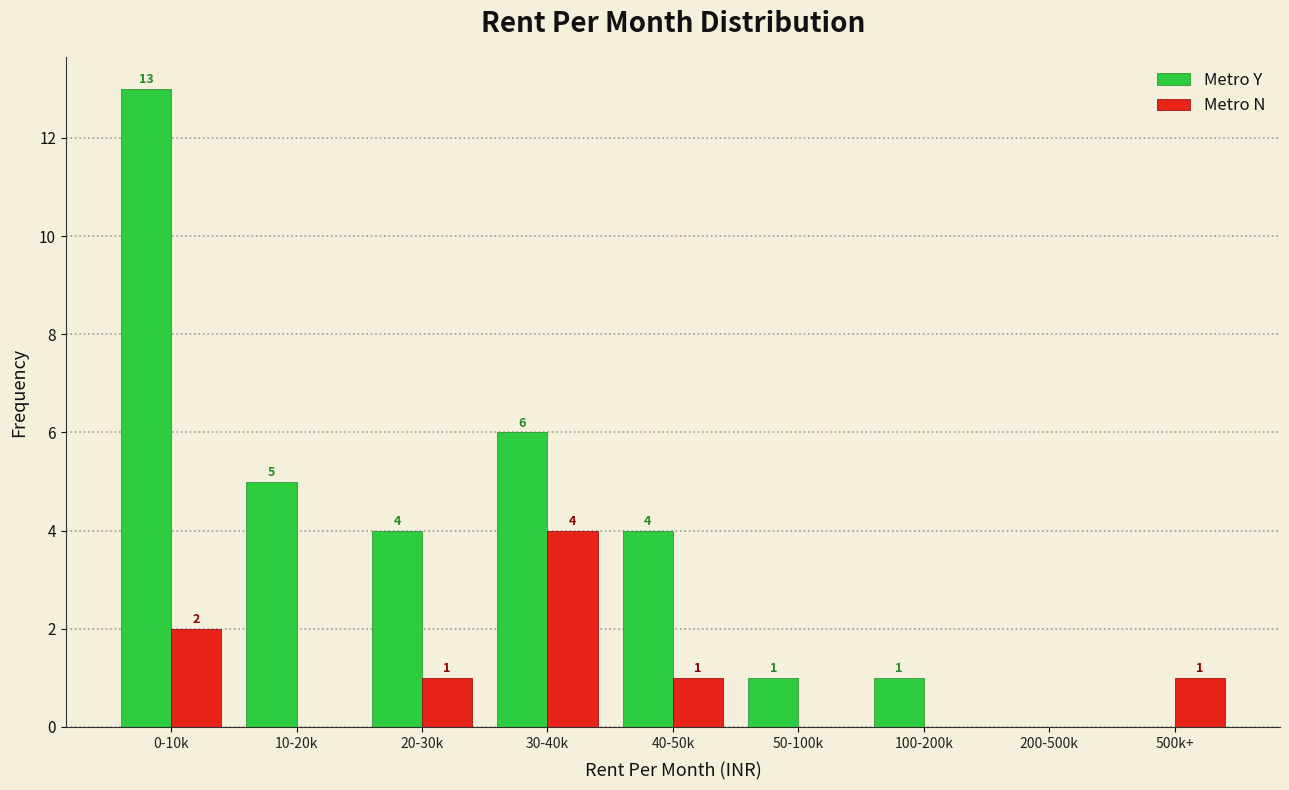

Reading right to left, list all the values displayed in this chart.

Metro Y: 500k+=0	200-500k=0	100-200k=1	50-100k=1	40-50k=4	30-40k=6	20-30k=4	10-20k=5	0-10k=13
Metro N: 500k+=1	200-500k=0	100-200k=0	50-100k=0	40-50k=1	30-40k=4	20-30k=1	10-20k=0	0-10k=2